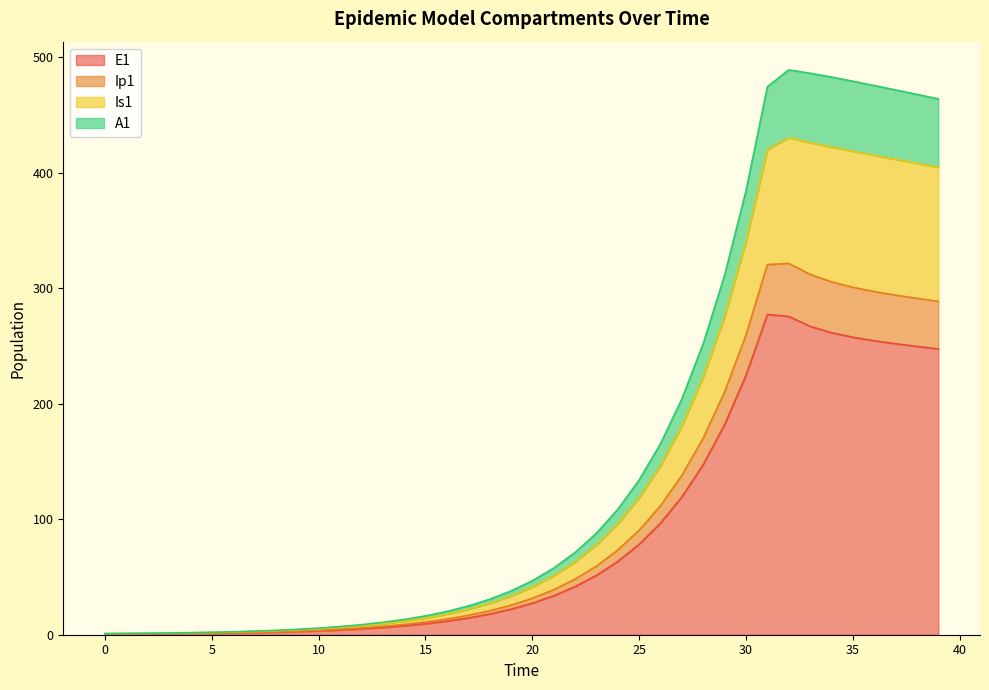

The E1 series shows 9.5 at 15. True or false?

True